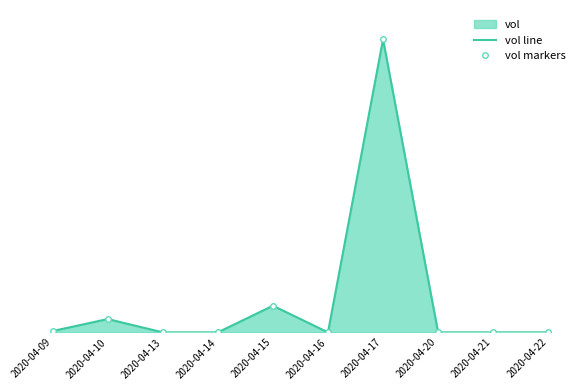

Which series has the largest range (max minus min)?

vol line